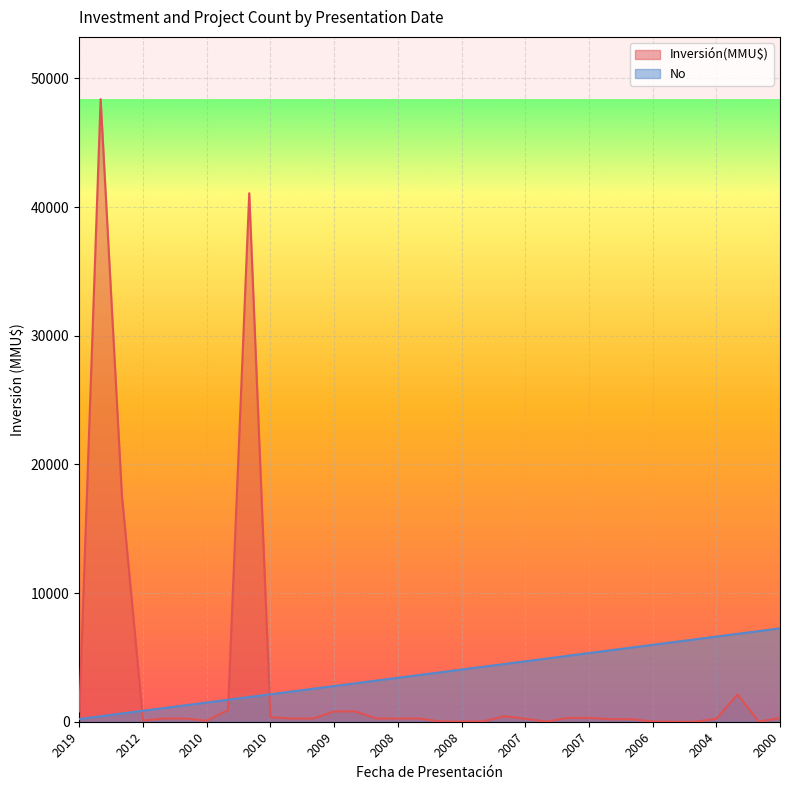

What is the average value of the Inversión(MMU$) series?

3444.1